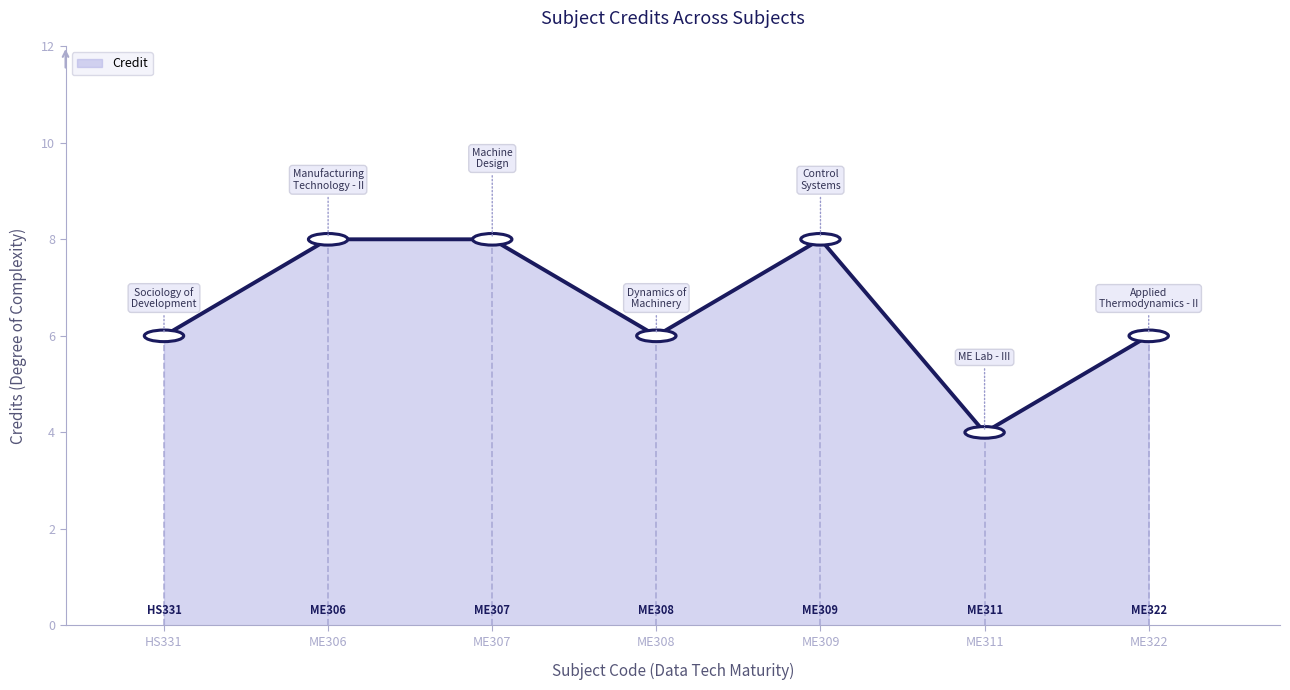

How many lines are shown in the chart?

1